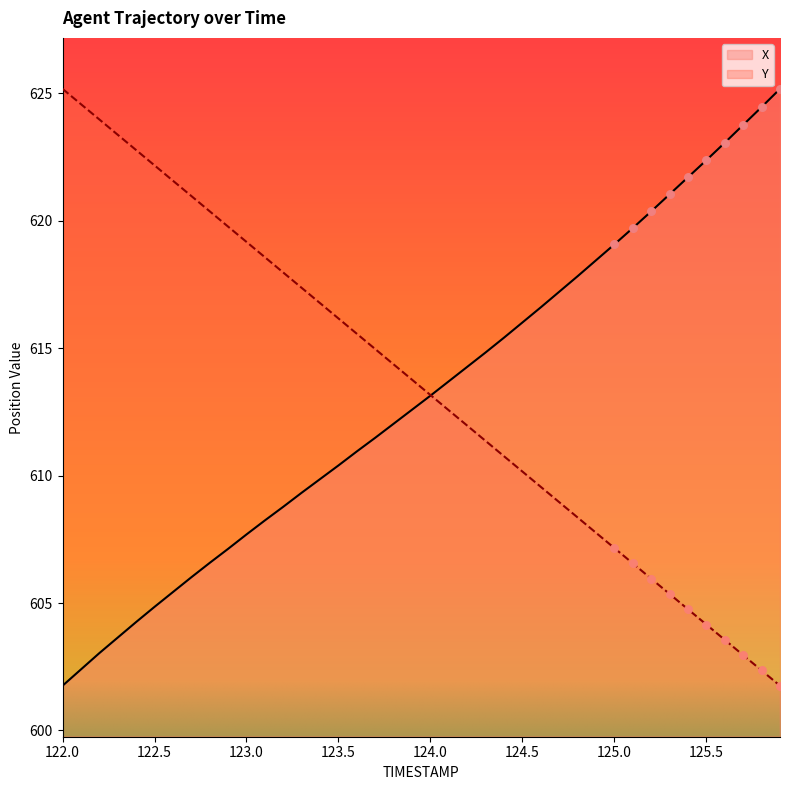

Is the value of Y at 125.6 greater than the value of X at 122.6?

No